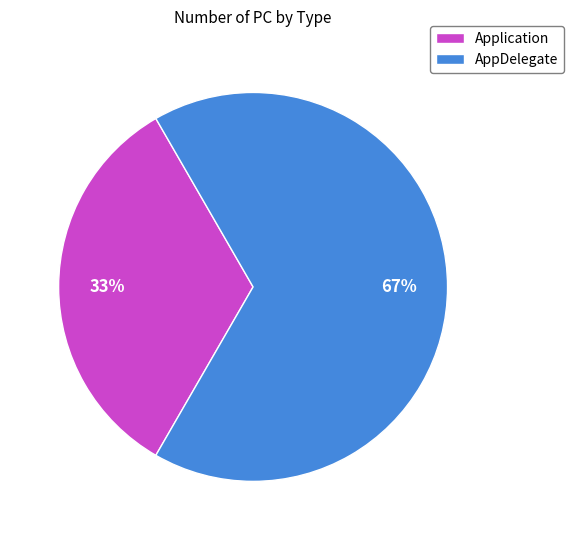

Which category has the smallest portion of the pie?

Application